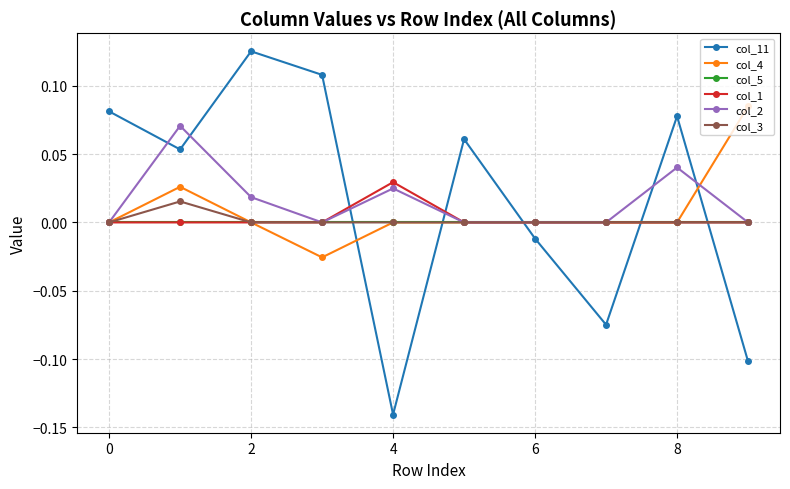

True or false: col_2 has more than 0 points higher than both neighbors.

True